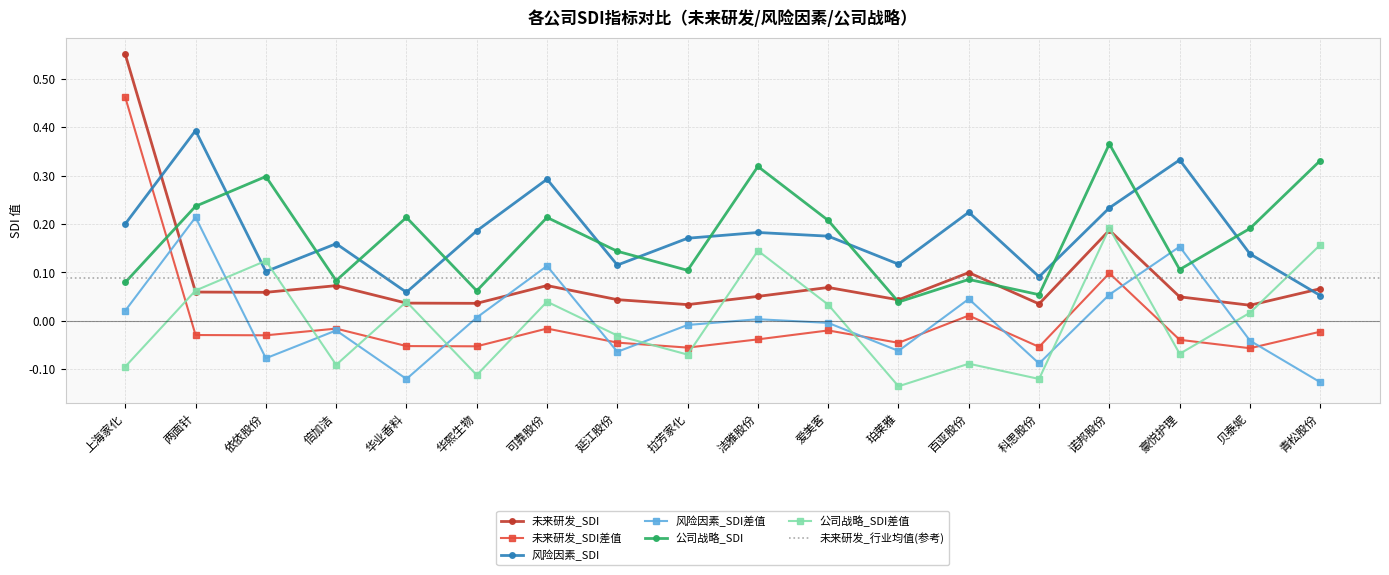

At which label is 未来研发_SDI差值 closest to 0?

百亚股份